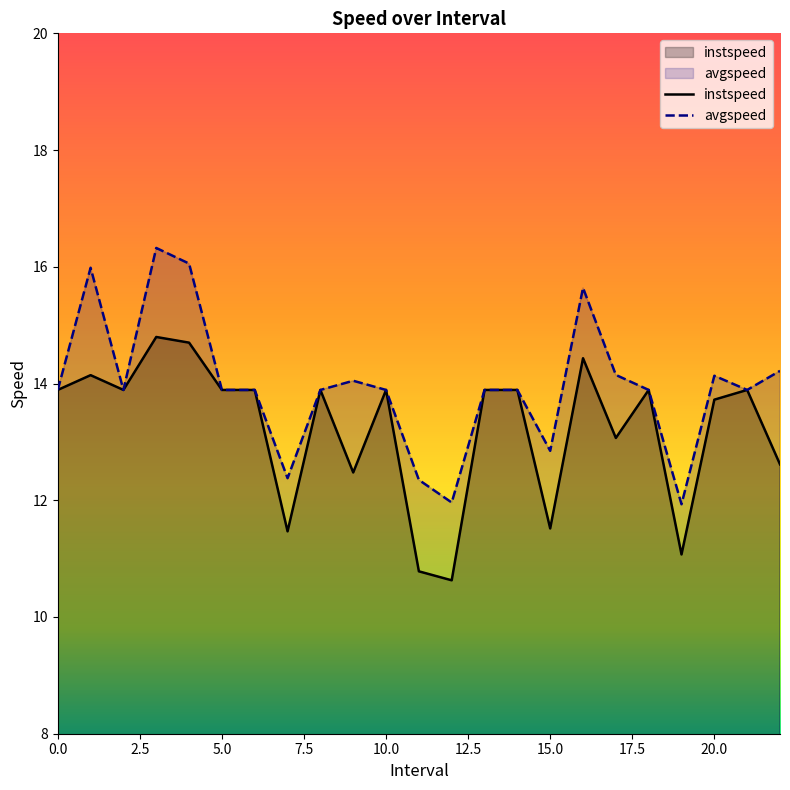

Reading left to right, list all the values displayed in this chart.

instspeed: 0=13.9	1.0=14.1	2=13.9	3.0=14.8	4.0=14.7	5=13.9	6=13.9	7.0=11.5	8=13.9	9.0=12.5	10=13.9	11.0=10.8	12.0=10.6	13=13.9	14=13.9	15.0=11.5	16.0=14.4	17.0=13.1	18=13.9	19.0=11.1	20.0=13.7	21=13.9	22.0=12.6
avgspeed: 0=13.9	1.0=16.0	2=13.9	3.0=16.3	4.0=16.1	5=13.9	6=13.9	7.0=12.4	8=13.9	9.0=14.0	10=13.9	11.0=12.3	12.0=12.0	13=13.9	14=13.9	15.0=12.8	16.0=15.6	17.0=14.1	18=13.9	19.0=11.9	20.0=14.1	21=13.9	22.0=14.2